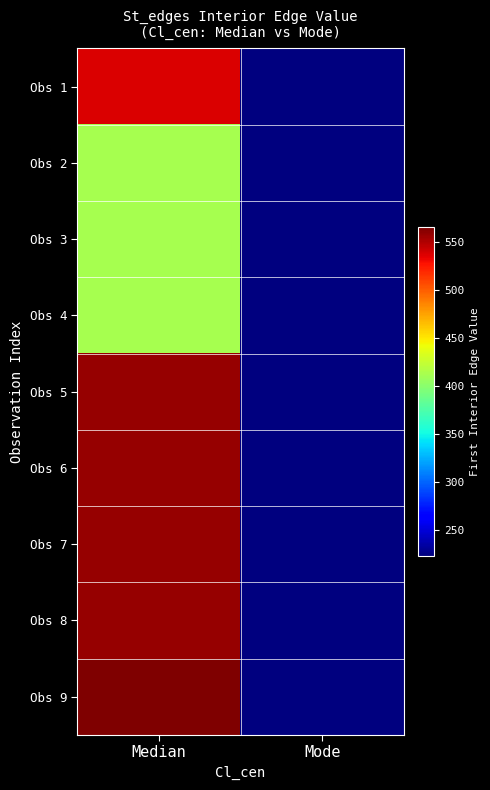

At which category is the sum across all series the highest?

Median